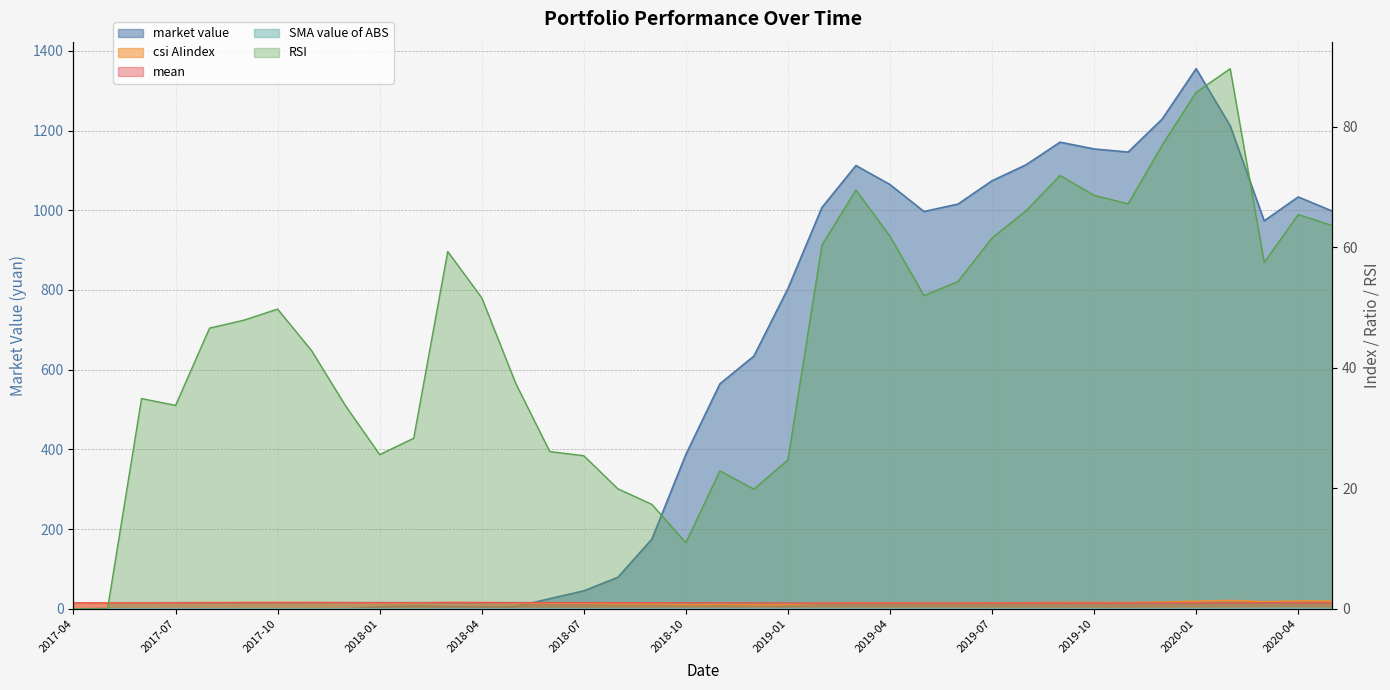

The mean series shows 1.0 at 2019-01. True or false?

True